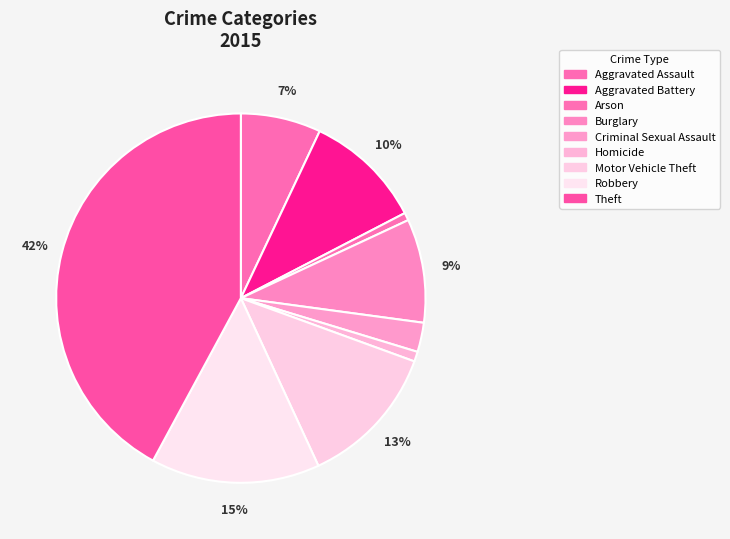

What is the change in value from Aggravated Assault to Criminal Sexual Assault?

-139